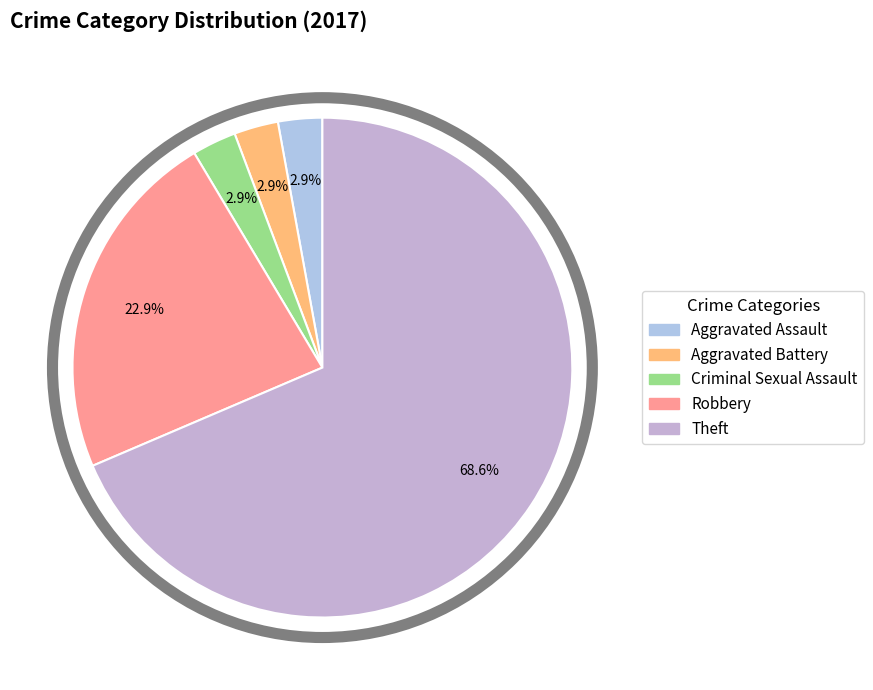

What is the largest slice in the pie chart?

Theft